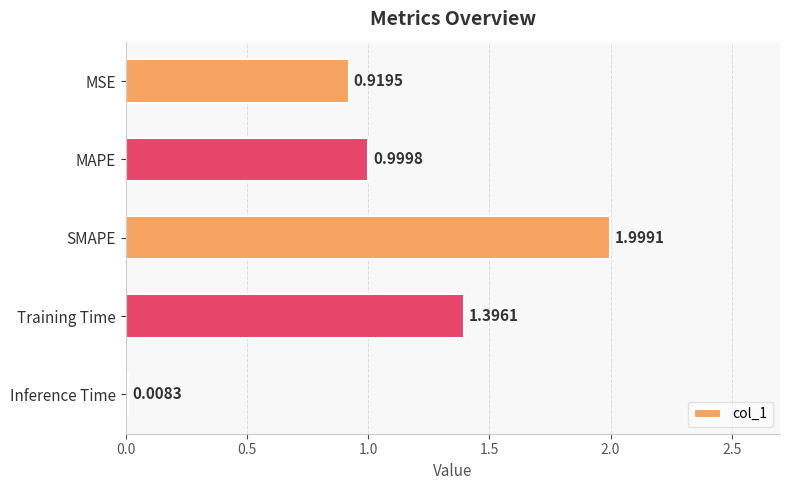

Which category has the lowest value across all series?

Inference Time